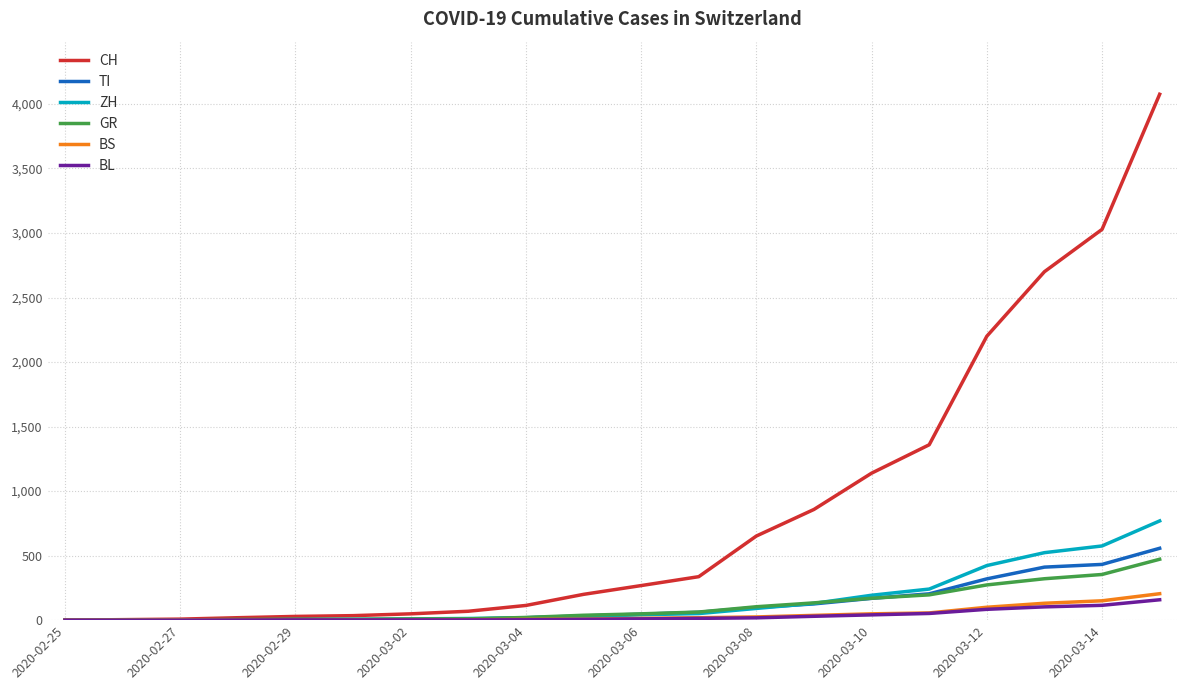

Which series has the largest total across all categories?

CH